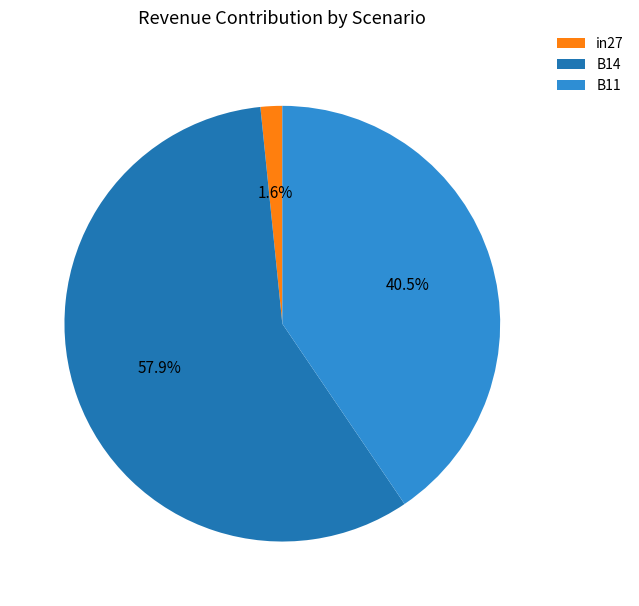

The B14 slice represents 64% of the pie. True or false?

False